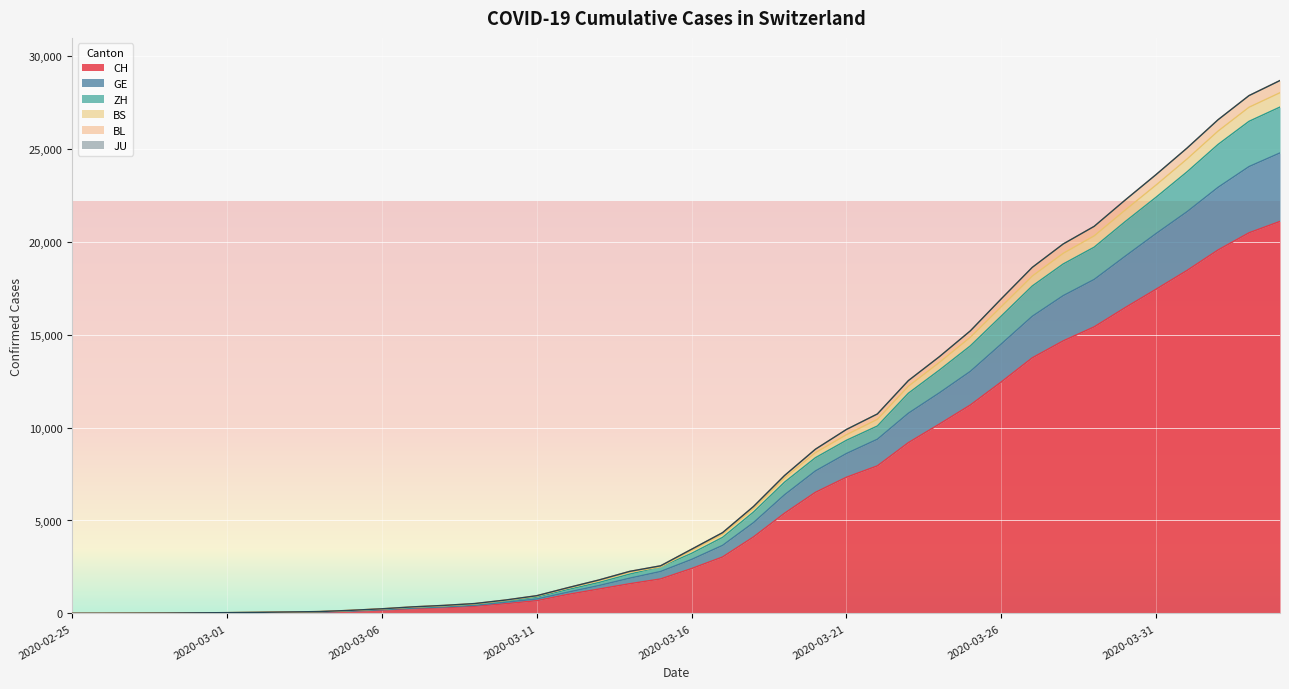

What is the maximum value for CH?

21088